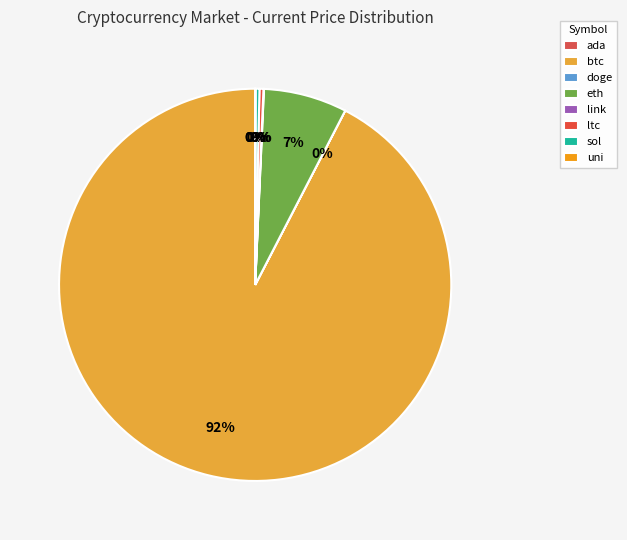

Which category has the smallest portion of the pie?

doge